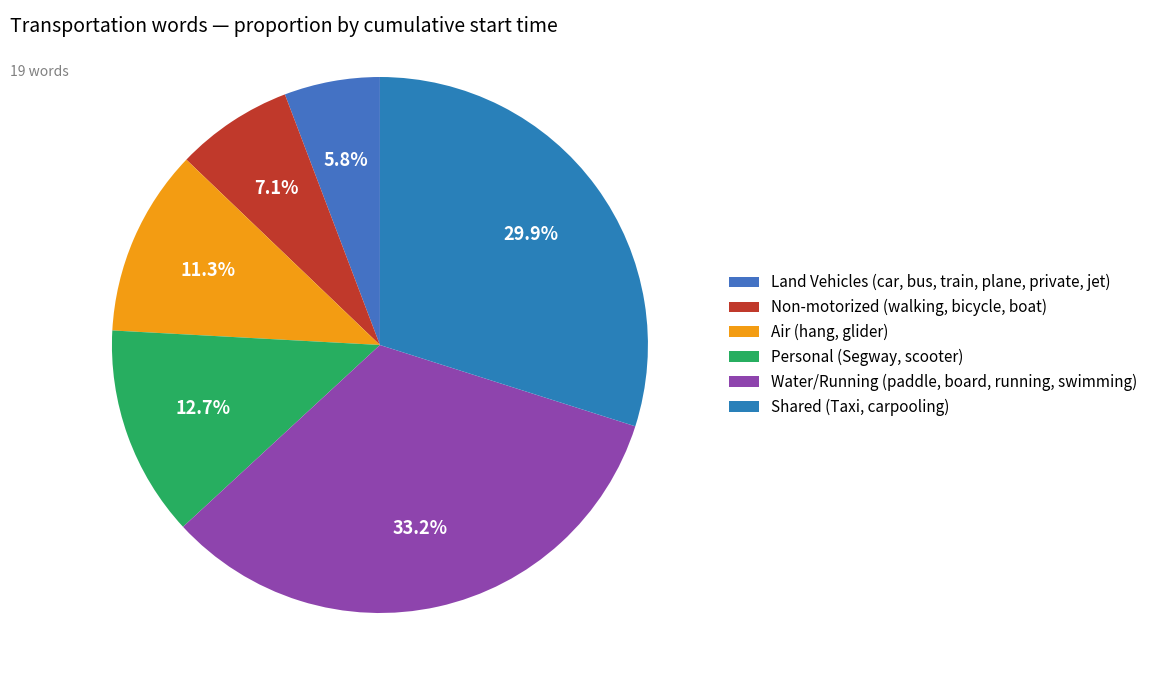

Is there a majority slice in this chart?

No